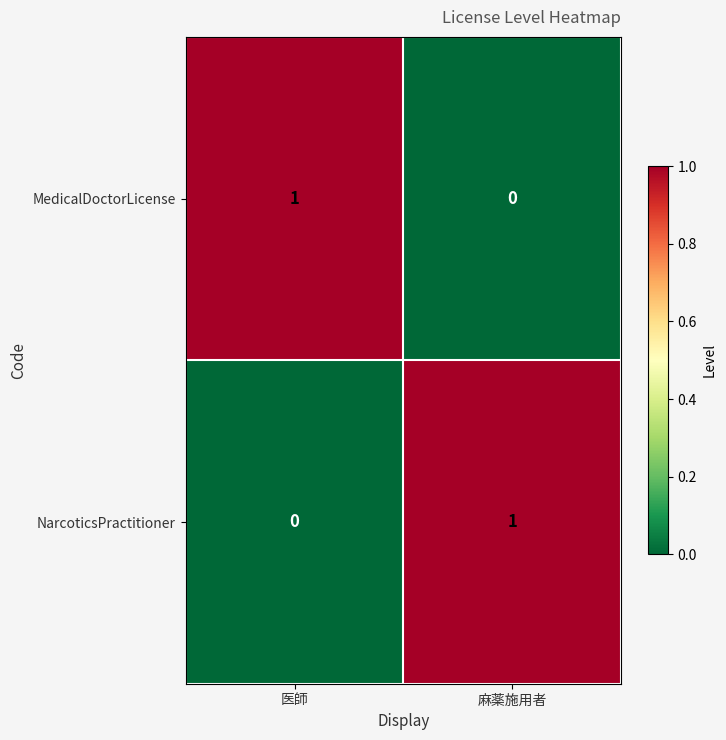

Reading left to right, extract all data points from this chart.

MedicalDoctorLicense: 医師=1	麻薬施用者=0
NarcoticsPractitioner: 医師=0	麻薬施用者=1